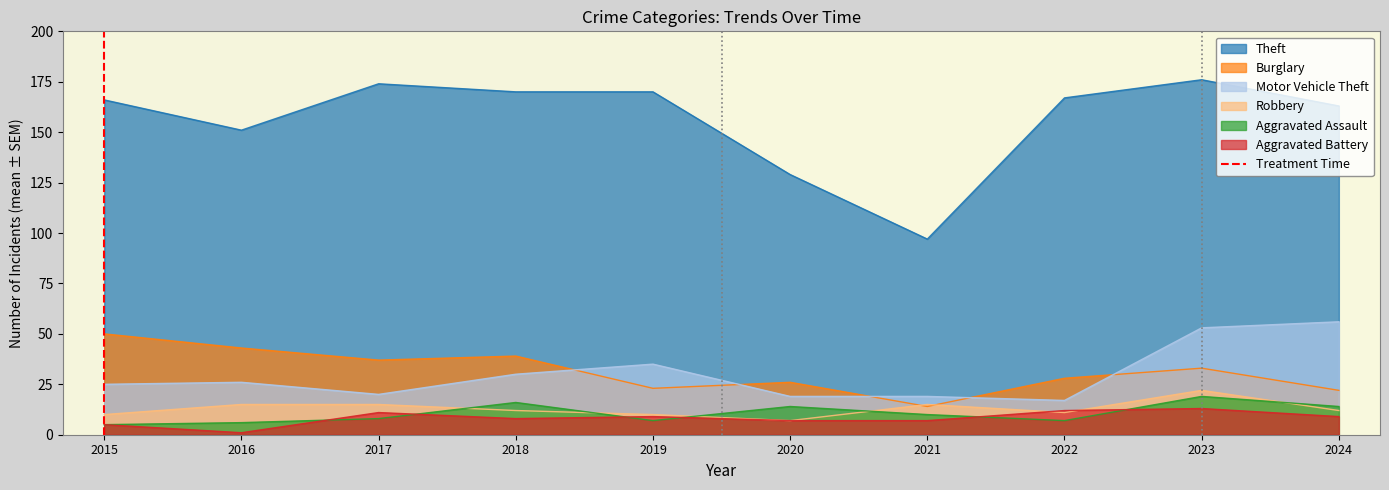

The value of Burglary at 2022 is 28. True or false?

True